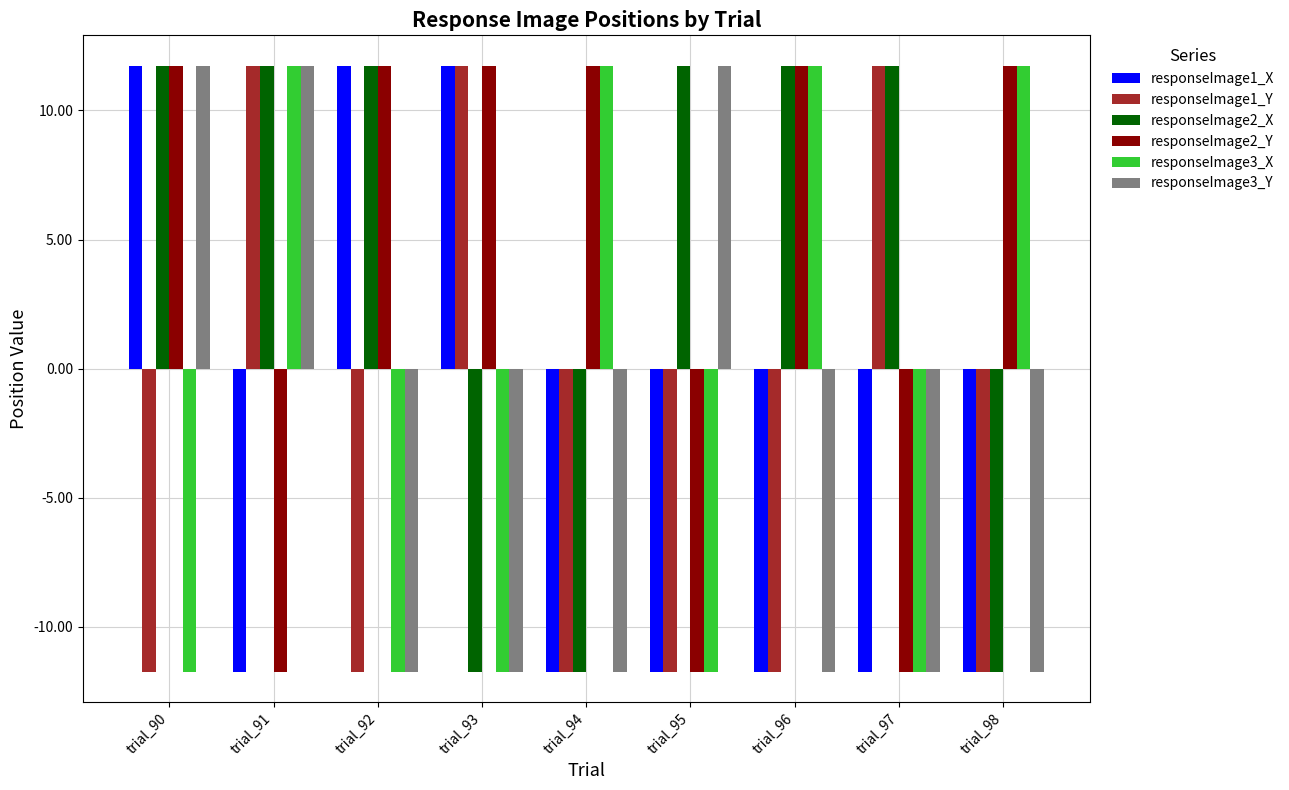

Reading left to right, extract all data points from this chart.

responseImage1_X: 11.7	-11.7	11.7	11.7	-11.7	-11.7	-11.7	-11.7	-11.7
responseImage1_Y: -11.7	11.7	-11.7	11.7	-11.7	-11.7	-11.7	11.7	-11.7
responseImage2_X: 11.7	11.7	11.7	-11.7	-11.7	11.7	11.7	11.7	-11.7
responseImage2_Y: 11.7	-11.7	11.7	11.7	11.7	-11.7	11.7	-11.7	11.7
responseImage3_X: -11.7	11.7	-11.7	-11.7	11.7	-11.7	11.7	-11.7	11.7
responseImage3_Y: 11.7	11.7	-11.7	-11.7	-11.7	11.7	-11.7	-11.7	-11.7